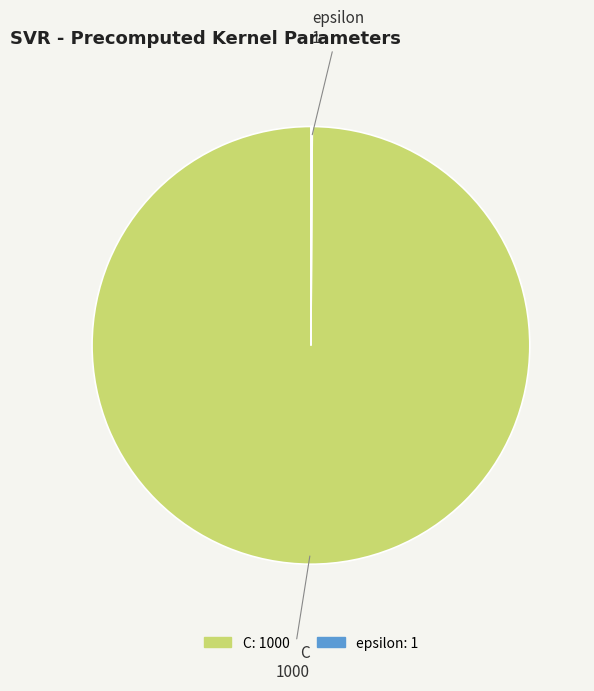

The C slice represents 100% of the pie. True or false?

True